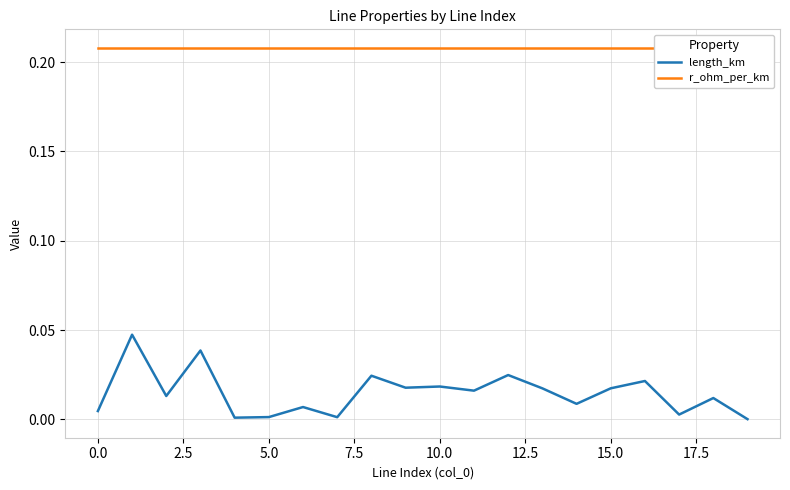

What is the spread (max minus min) of values at 2.5?

0.2